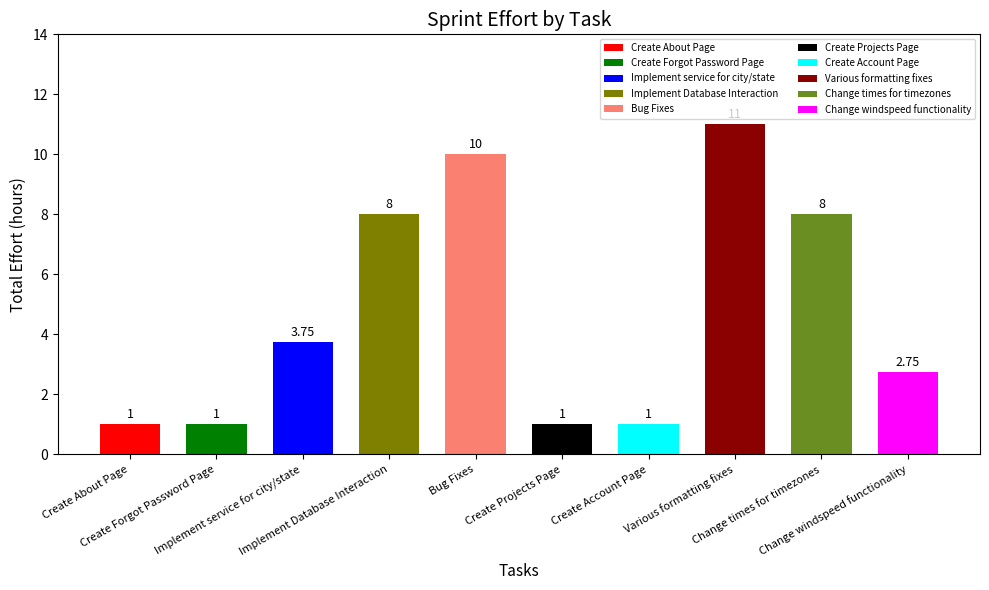

What is the value of the 7th bar from the left?

1.0